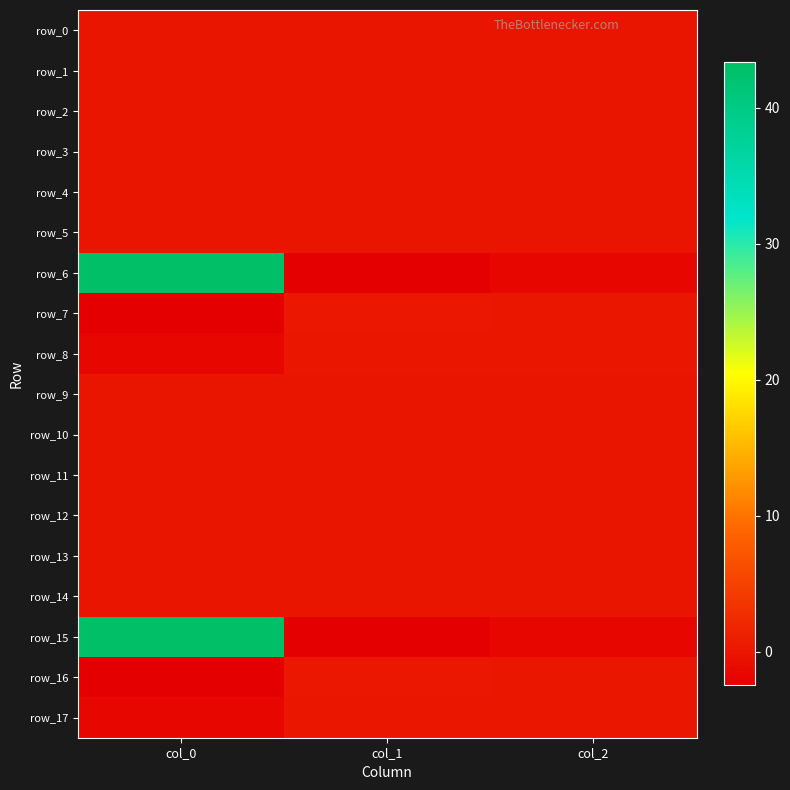

How many values in the row_8 series are below 0?

1